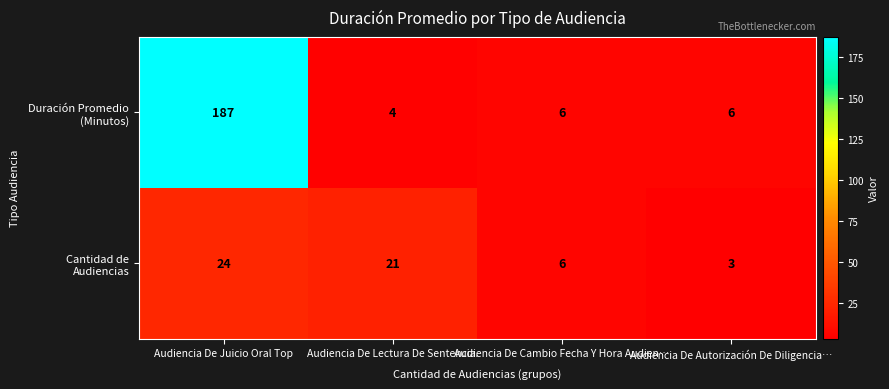

What is the total value across all series at Audiencia De Lectura De Sentencia.?

25